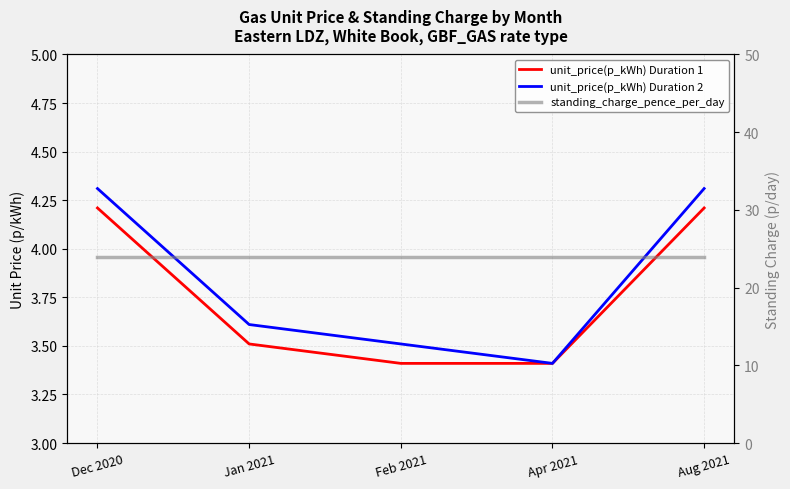

Is the value of standing_charge_pence_per_day at Aug 2021 greater than the value of unit_price(p_kWh) Duration 1 at Aug 2021?

Yes